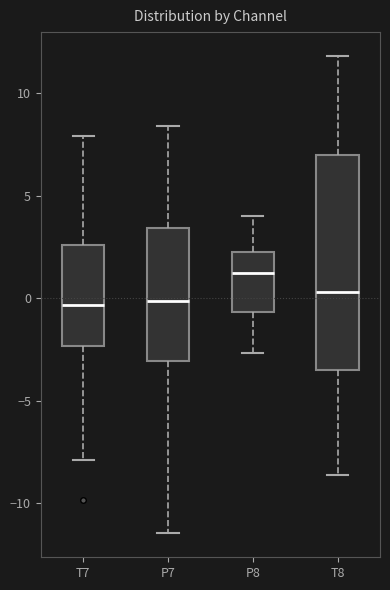

Where does the upper whisker of the box for T8 end on the y-axis? The values are not printed on the chart, so give them approximately, as read against the axis.

12.0